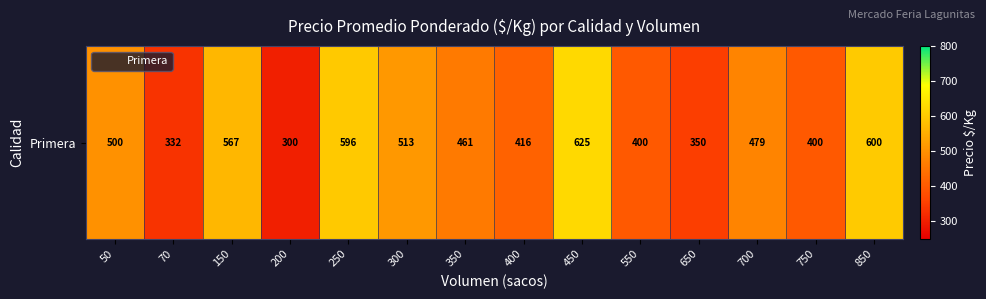

Reading left to right, transcribe all the data shown in this chart.

500	332	567	300	596	513	461	416	625	400	350	479	400	600